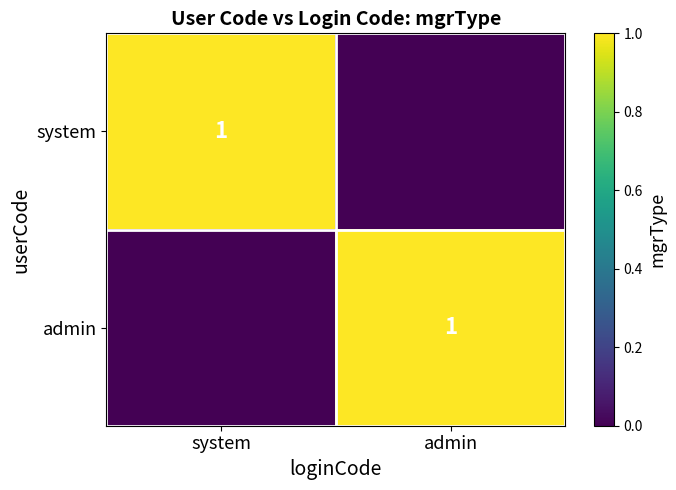

The value of system at system is 2. True or false?

False